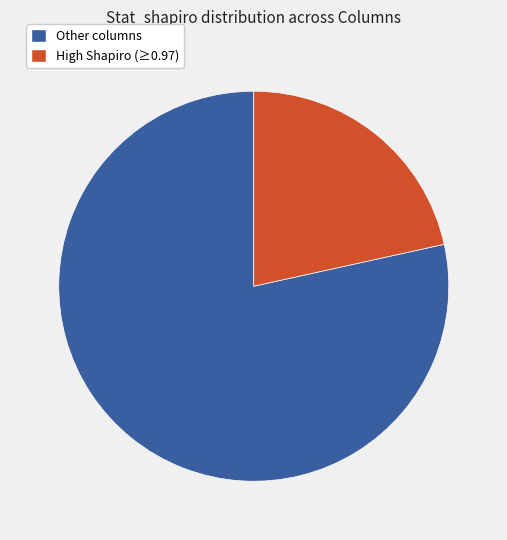

Does any single category account for the majority?

Yes